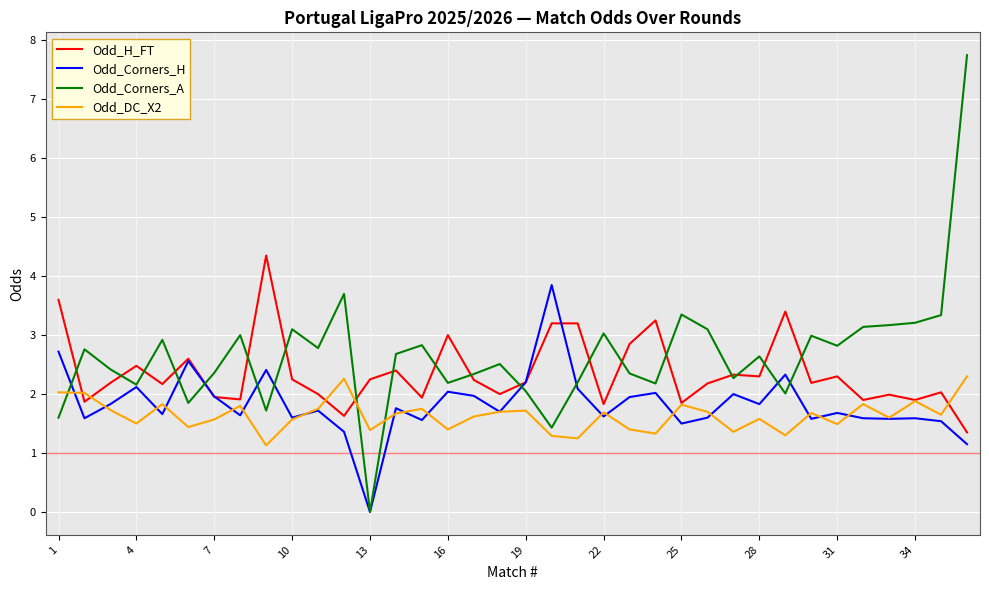

What is the greatest value displayed?

7.8